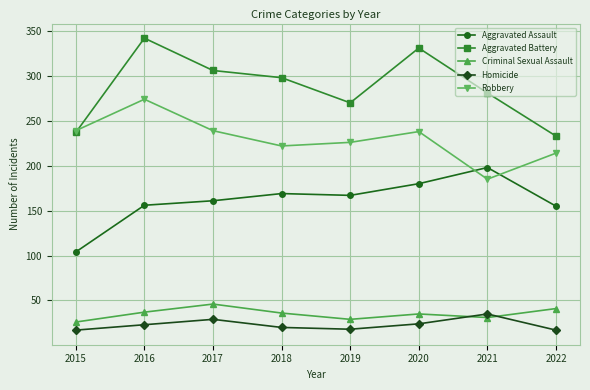

What is the total value across all series at 2022?

660